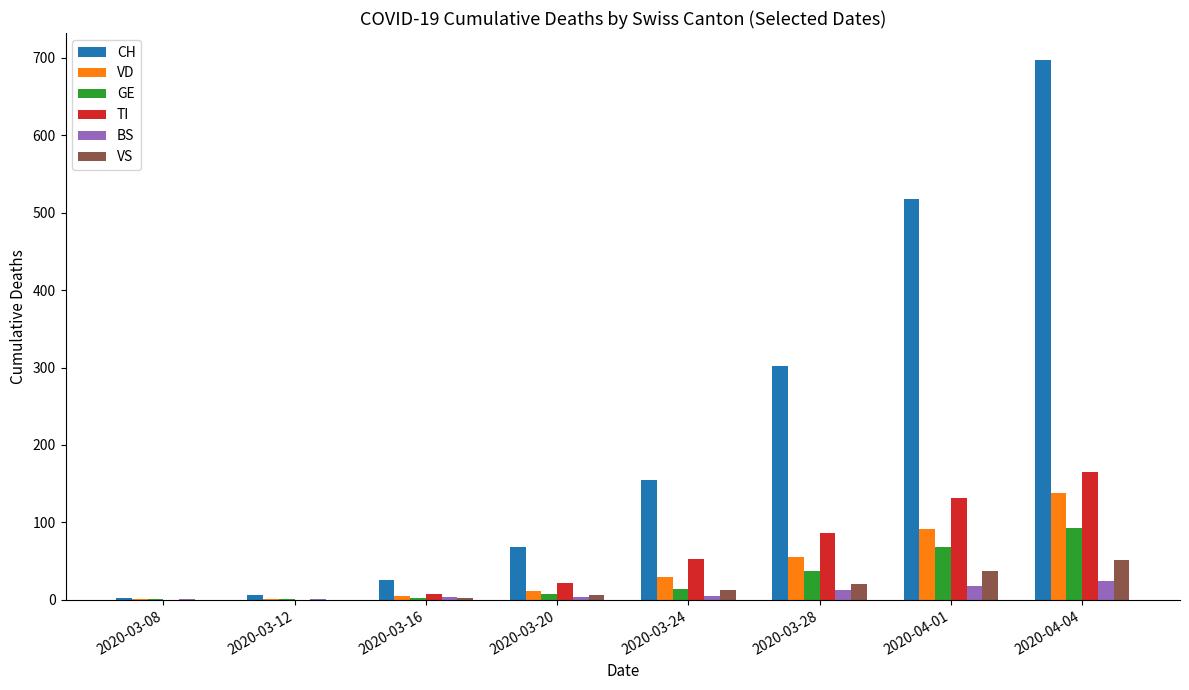

Between 2020-03-08 and 2020-04-04, which series saw the biggest shift?

CH